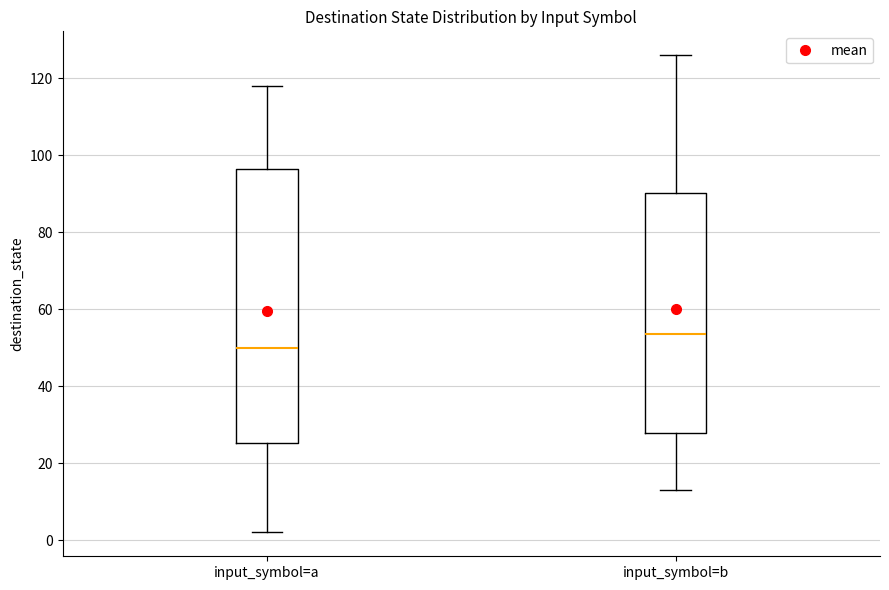

Which box is the tallest, from its lower edge to its upper edge?

input_symbol=a